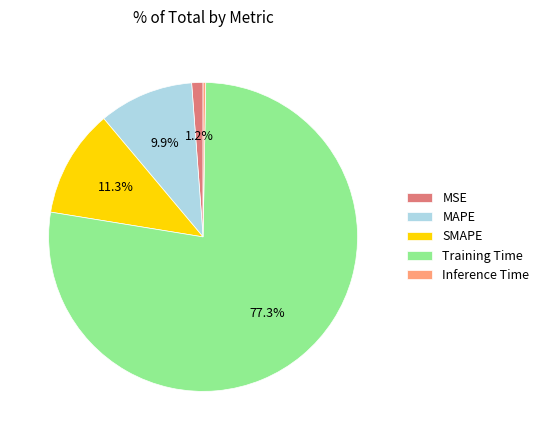

What is the largest slice in the pie chart?

Training Time